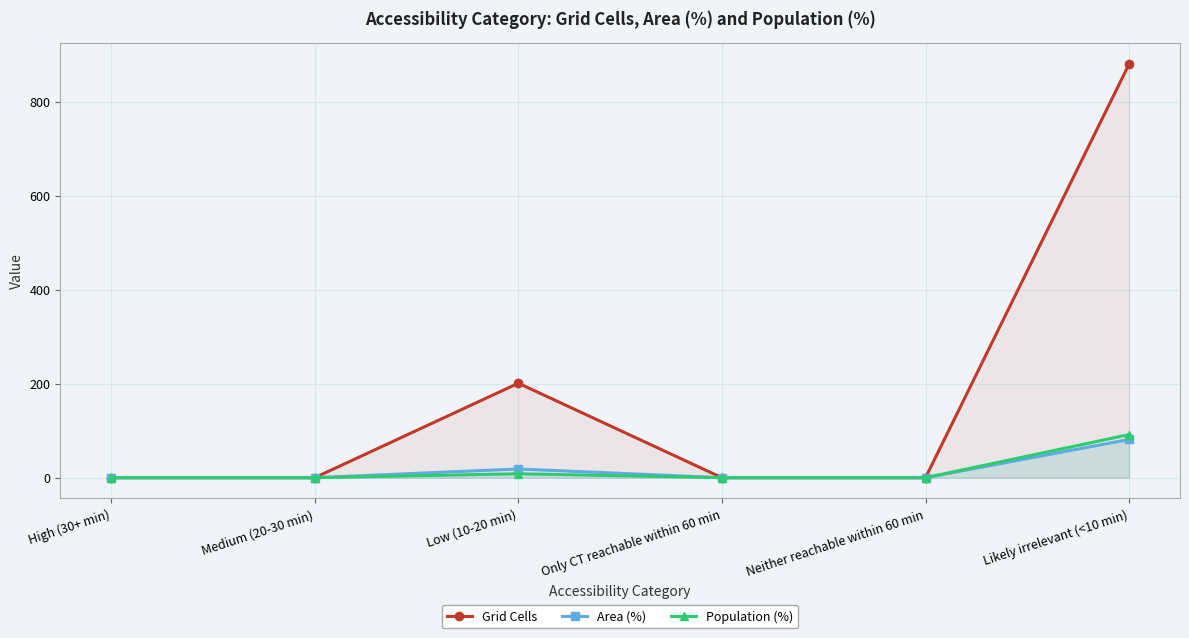

What is the value of the Area (%) point at the 6th from the left?

81.4